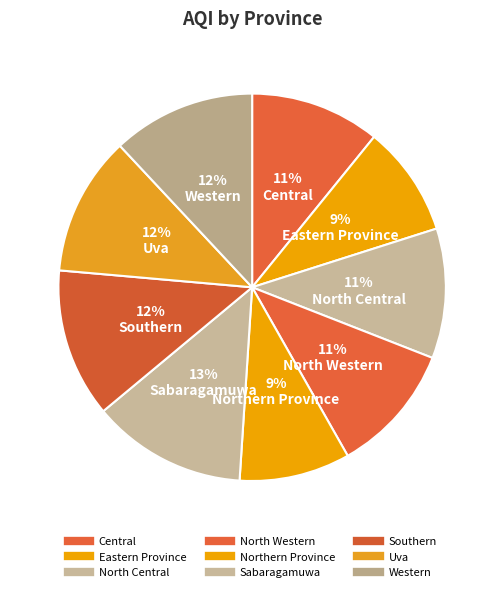

Rank the categories by value from highest to lowest.

Sabaragamuwa, Southern, Western, Uva, Central, North Central, North Western, Eastern Province, Northern Province